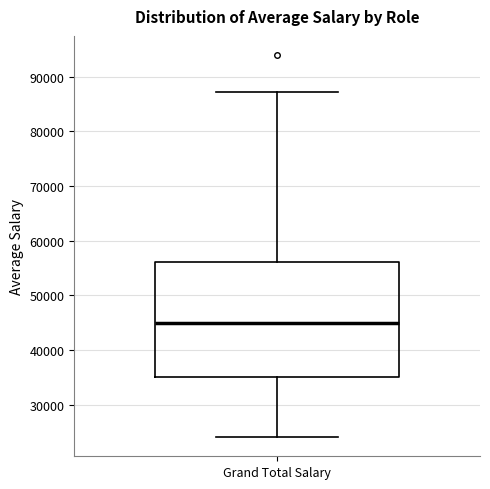

Where does the upper whisker of the box for Grand Total Salary end on the y-axis? The values are not printed on the chart, so give them approximately, as read against the axis.

87000